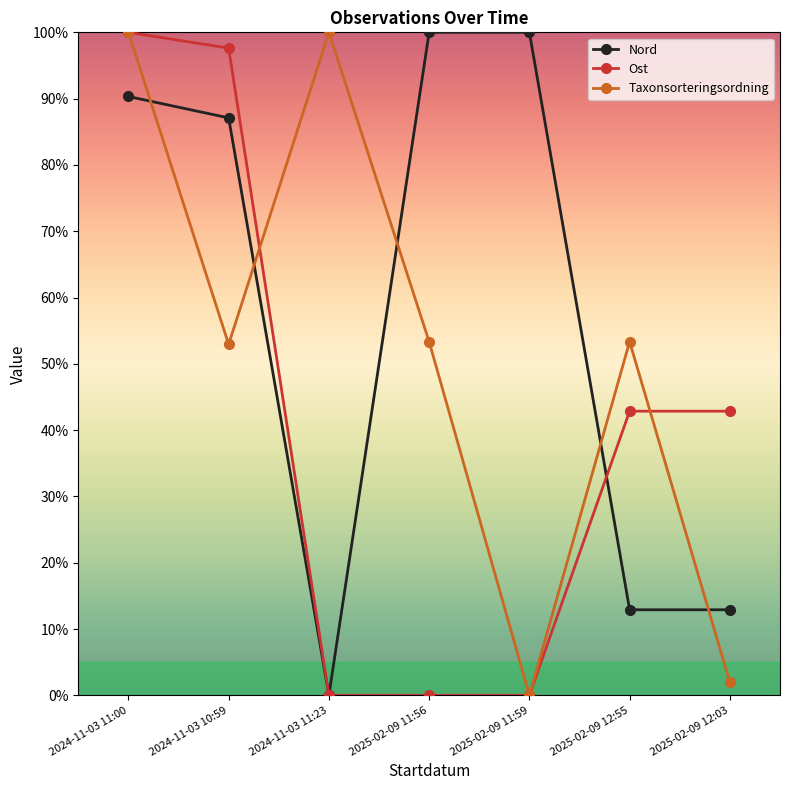

Which series has the largest total across all categories?

Nord